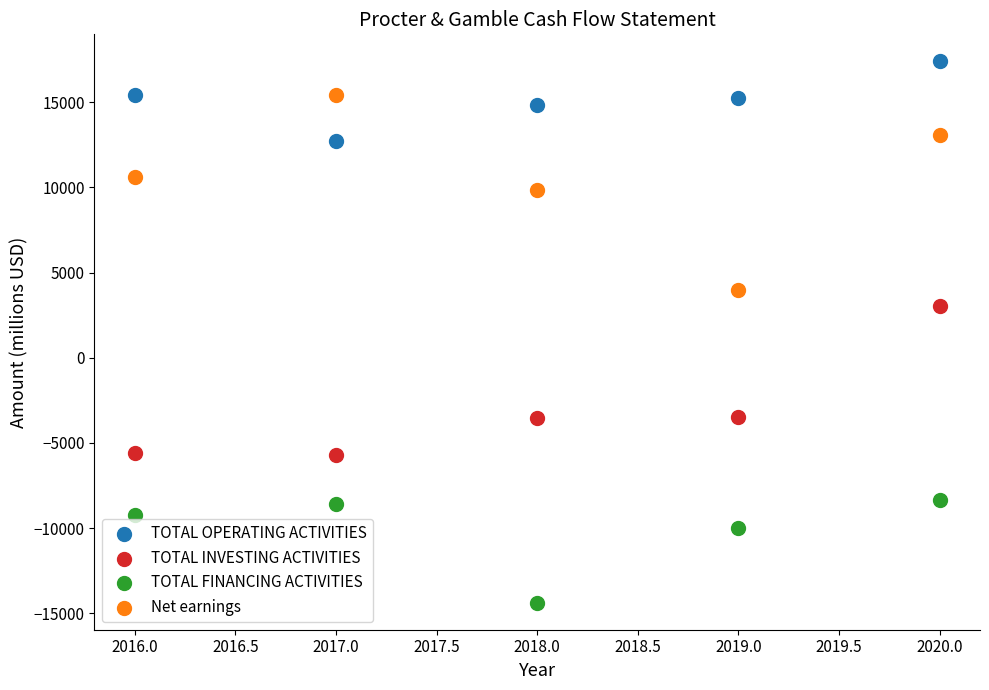

Across all data points, what is the range of Y values (max minus min)?

31778